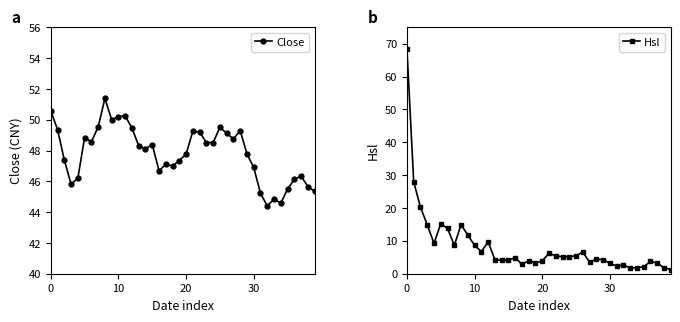

What is the spread (max minus min) of values at 16?

41.8